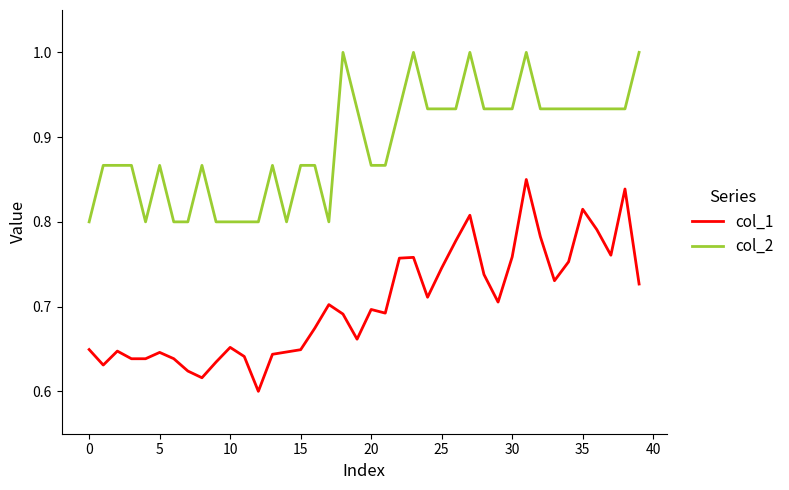

List the series in order of their overall mean, lowest first.

col_1, col_2